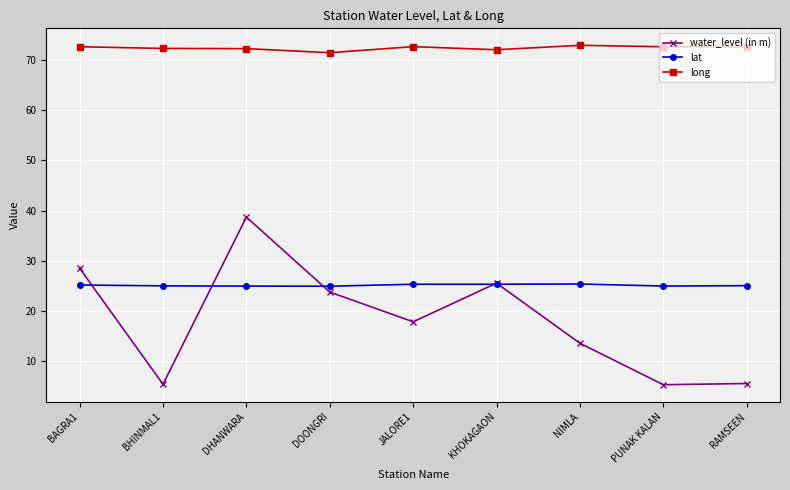

What is the difference between the second highest and minimum values in the long series?

1.2